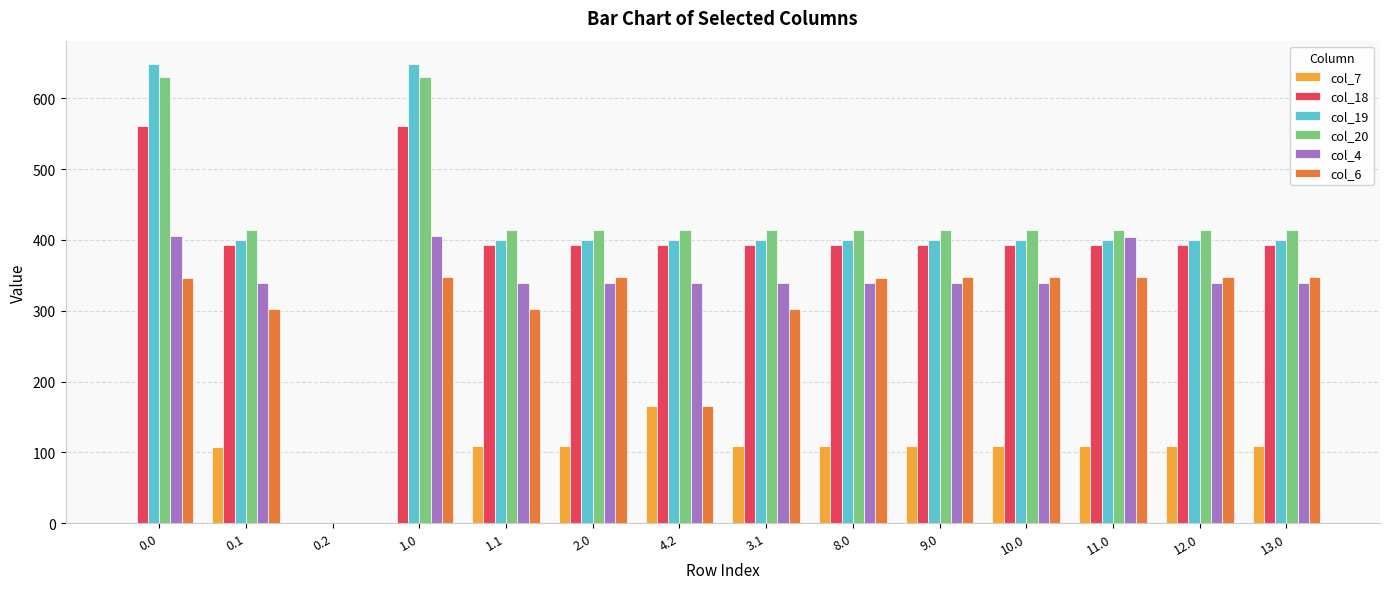

What is the total value across all series at 11.0?

2067.5